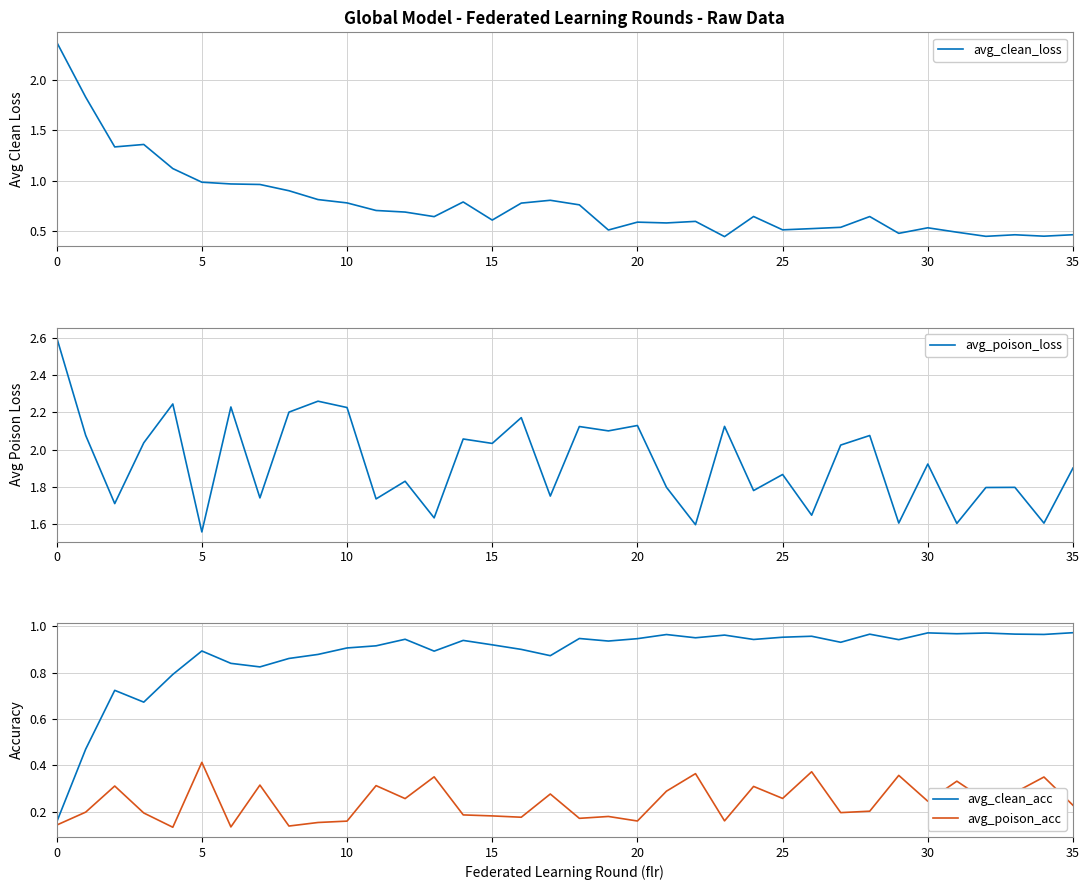

Does the chart display data point markers on the line(s)?

No